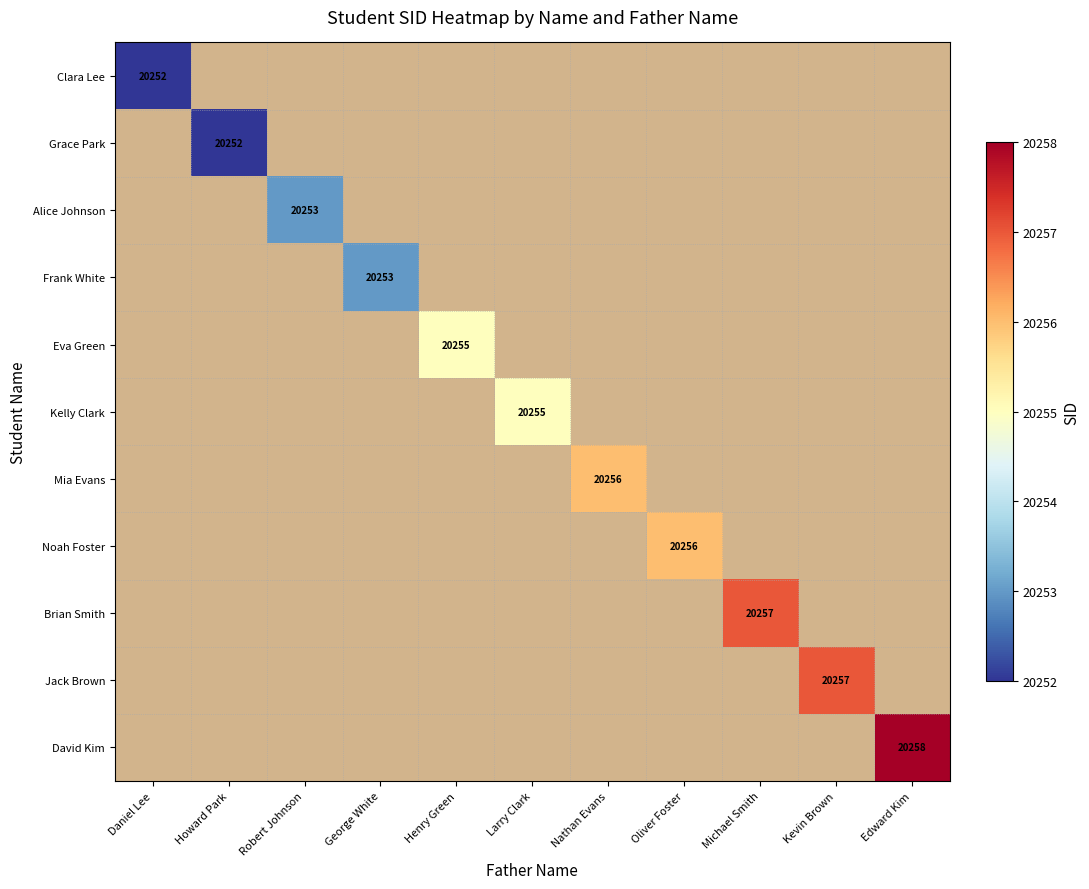

The Clara Lee series shows 33831 at Daniel Lee. True or false?

False